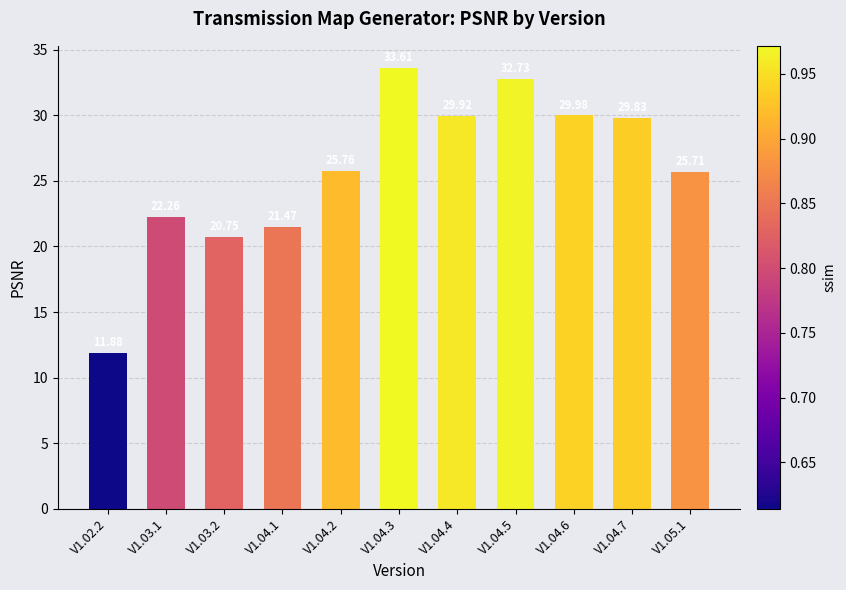

What is the difference between the maximum and minimum values?

21.7